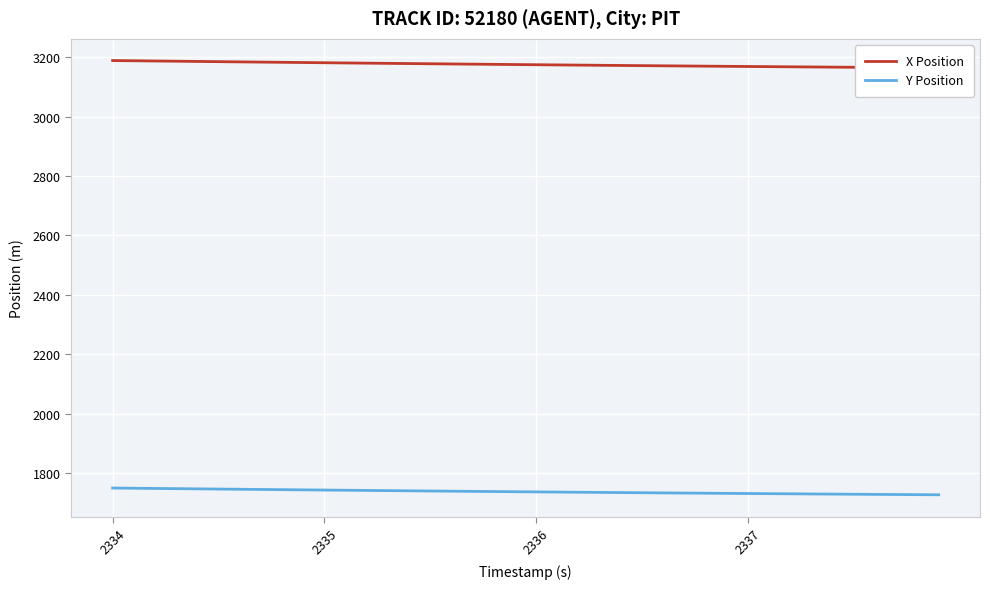

True or false: Y Position and X Position cross at least once.

False